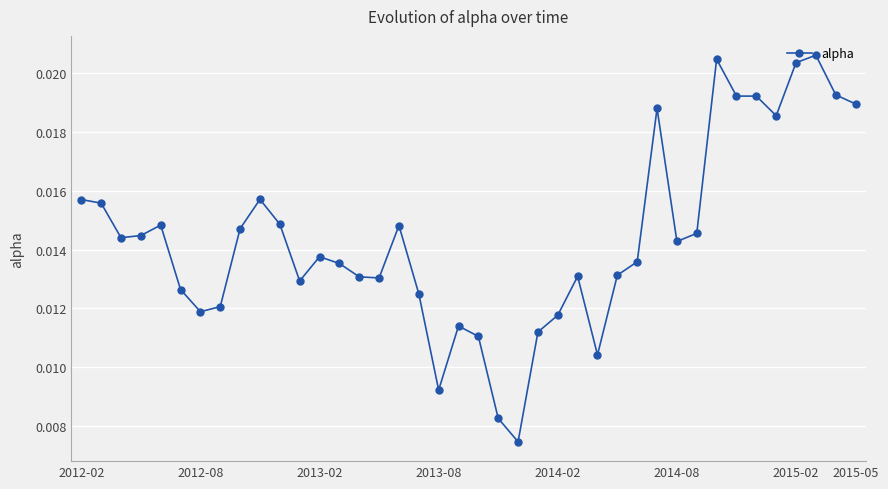

What is the sum of all values?

0.6